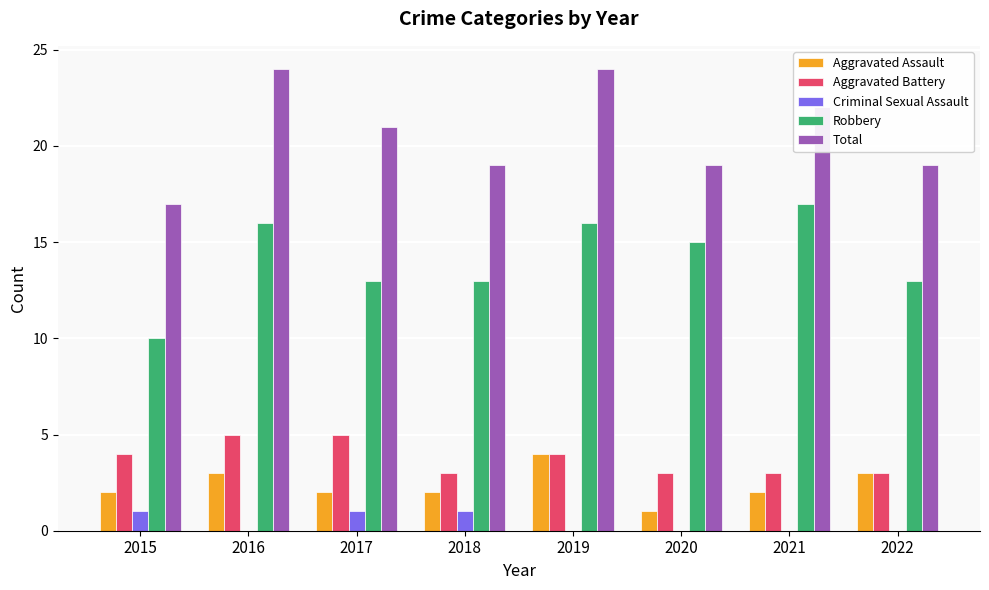

What is the maximum value shown in the chart?

24